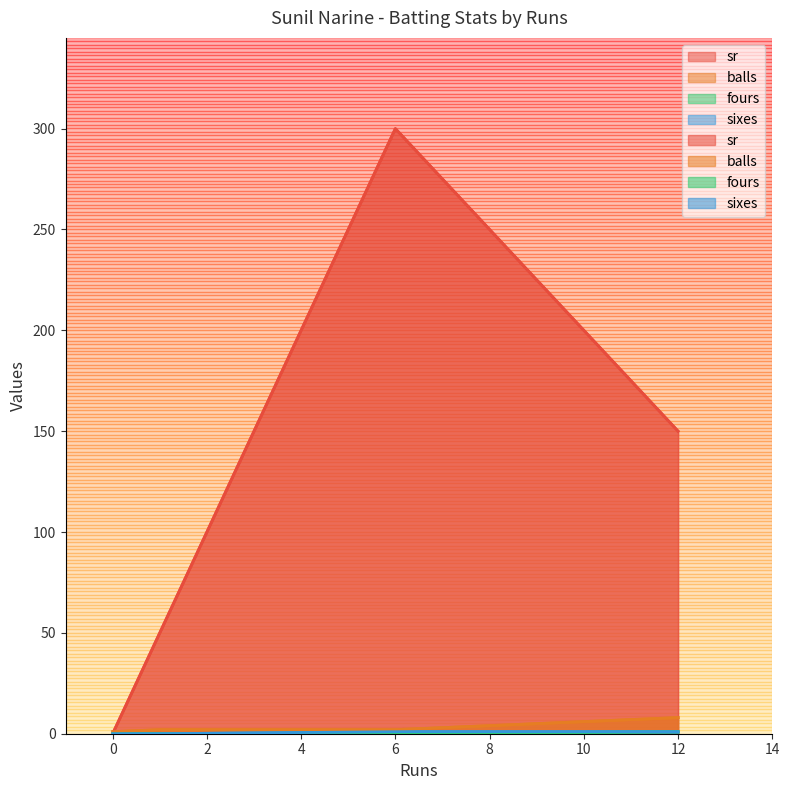

What value does the balls series have at 0?

1